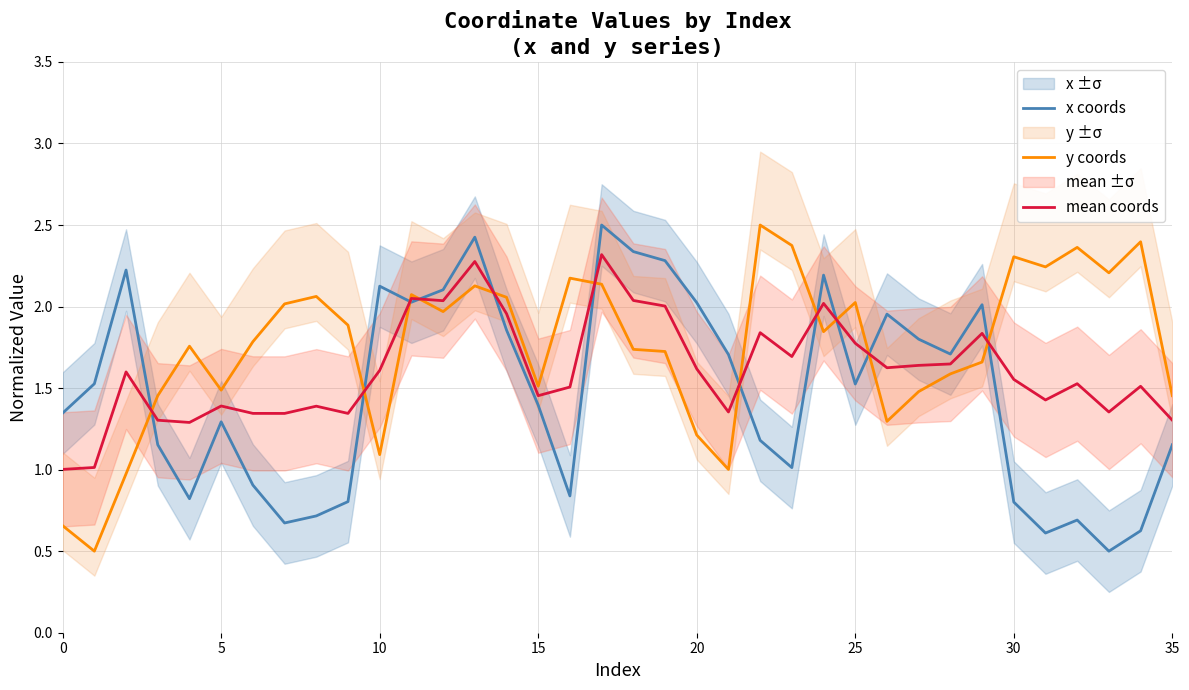

What are all the series names shown in the legend?

x coords, y coords, mean coords